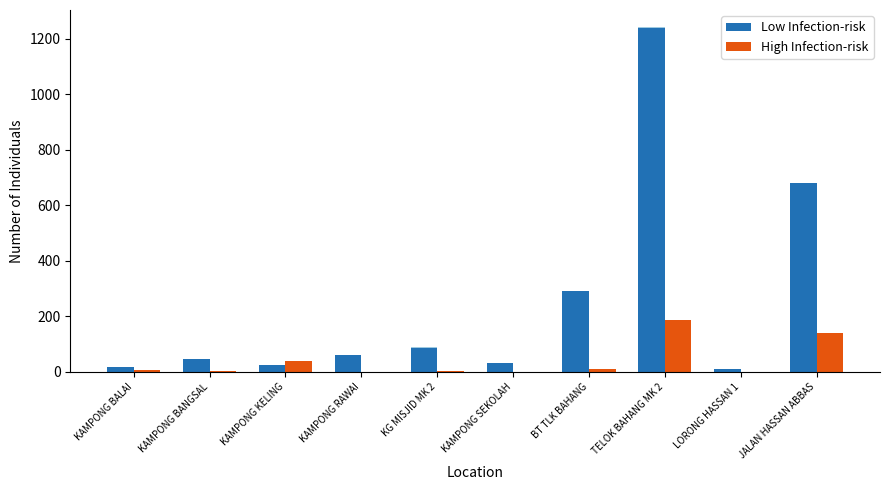

At which category is the sum across all series the highest?

TELOK BAHANG MK 2